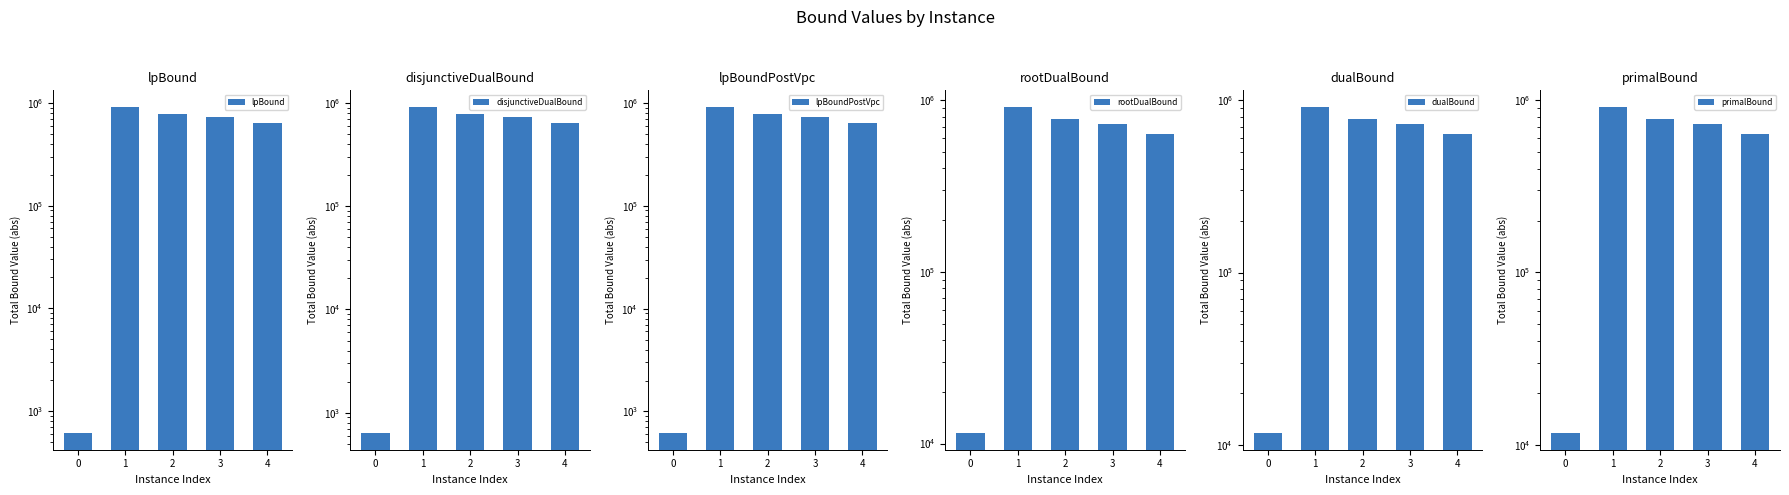

List the series in order of their peak value, lowest first.

primalBound, dualBound, rootDualBound, disjunctiveDualBound, lpBound, lpBoundPostVpc